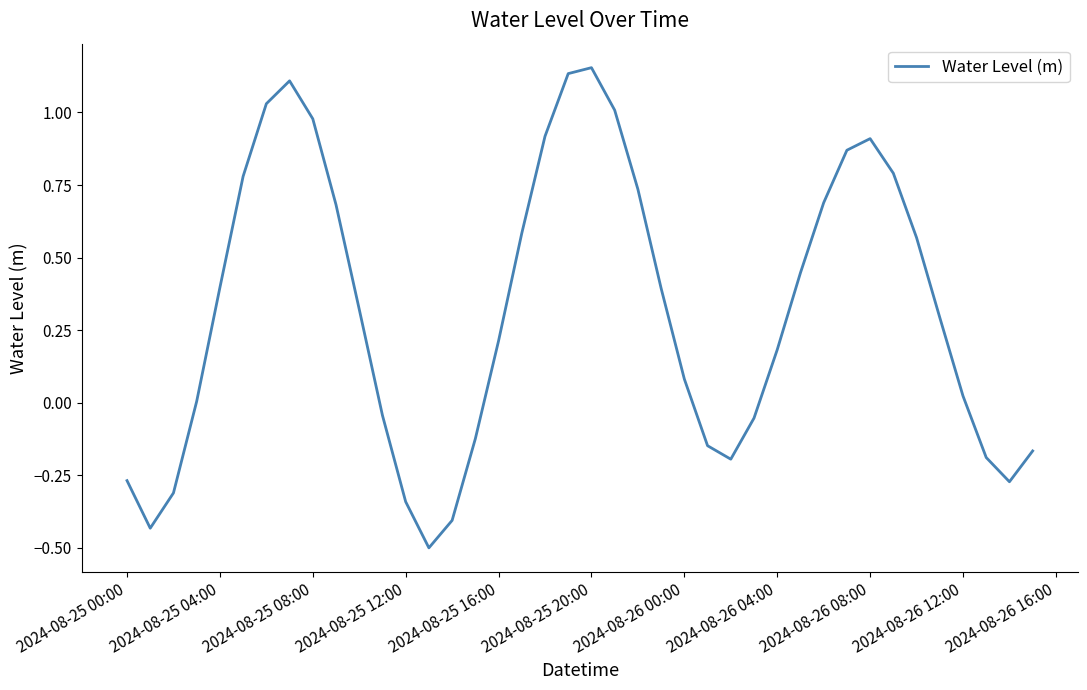

What is the difference between the maximum and minimum values?

1.7